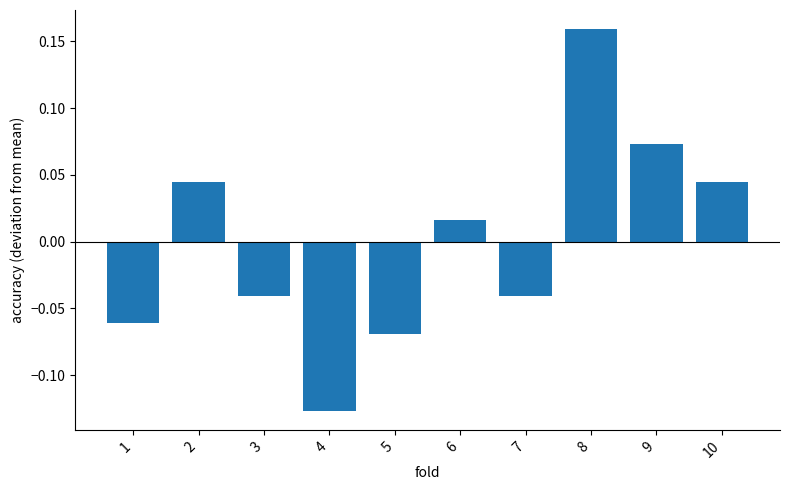

Does the chart contain any negative values?

Yes